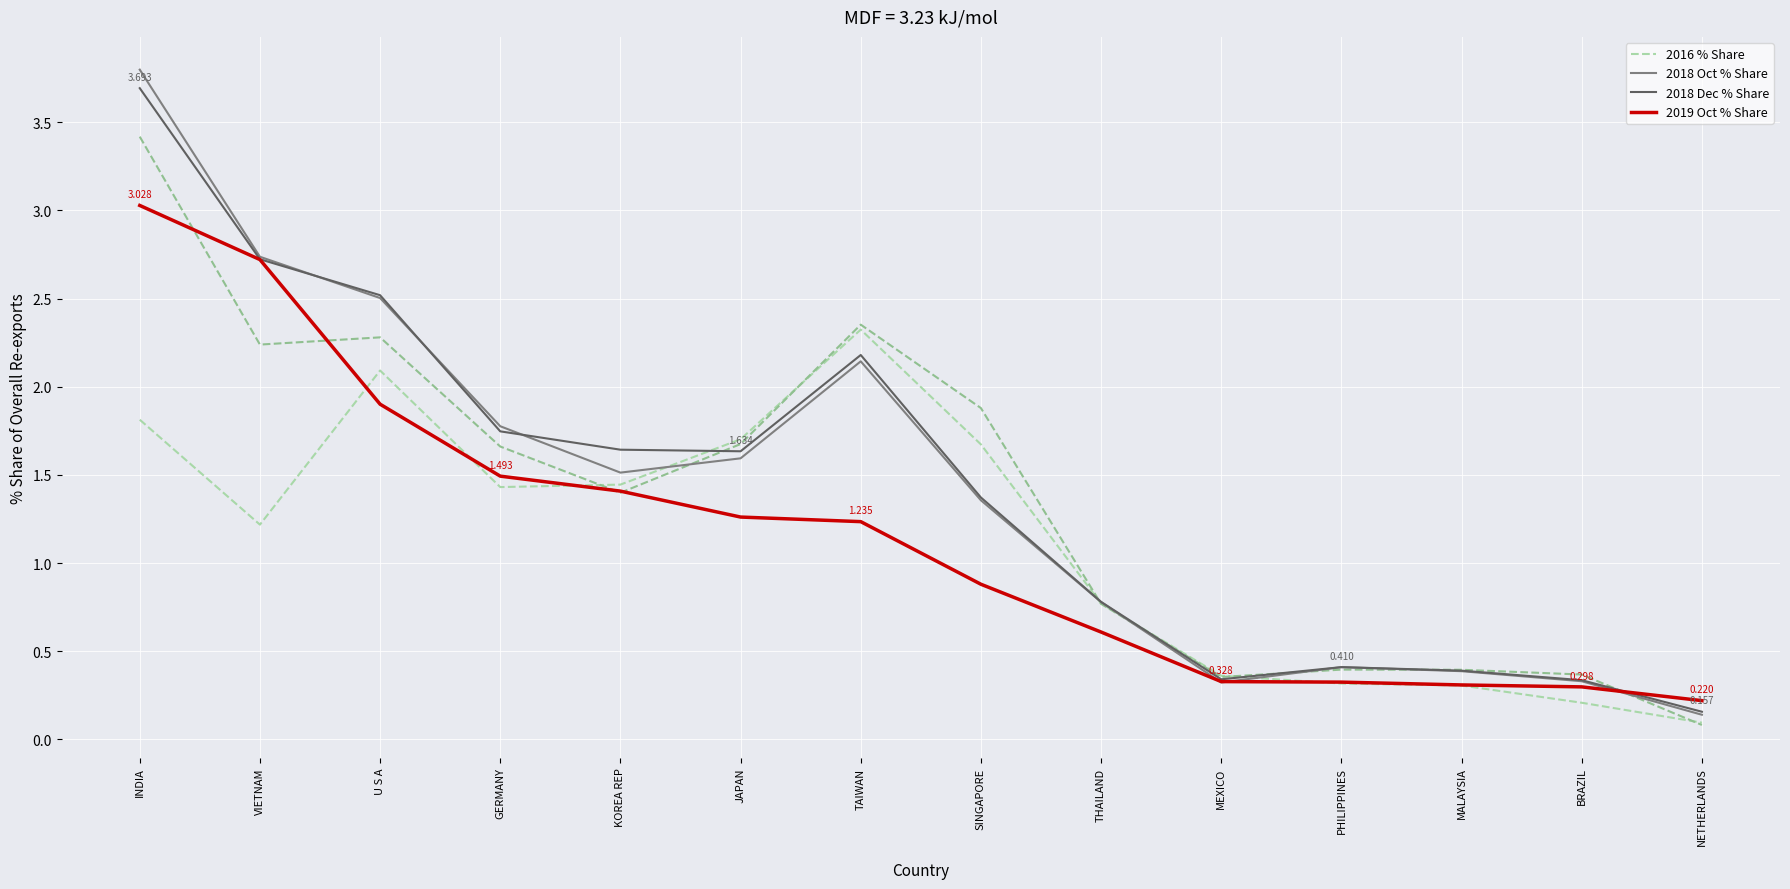

At which category is the sum across all series the highest?

INDIA